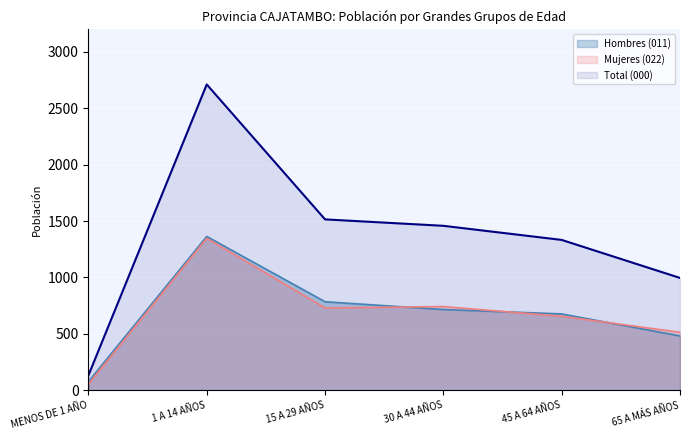

How many lines are shown in the chart?

3